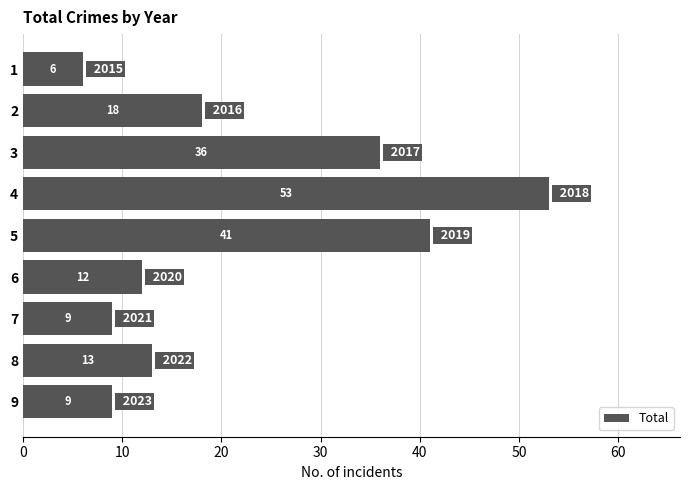

Does the chart contain any negative values?

No